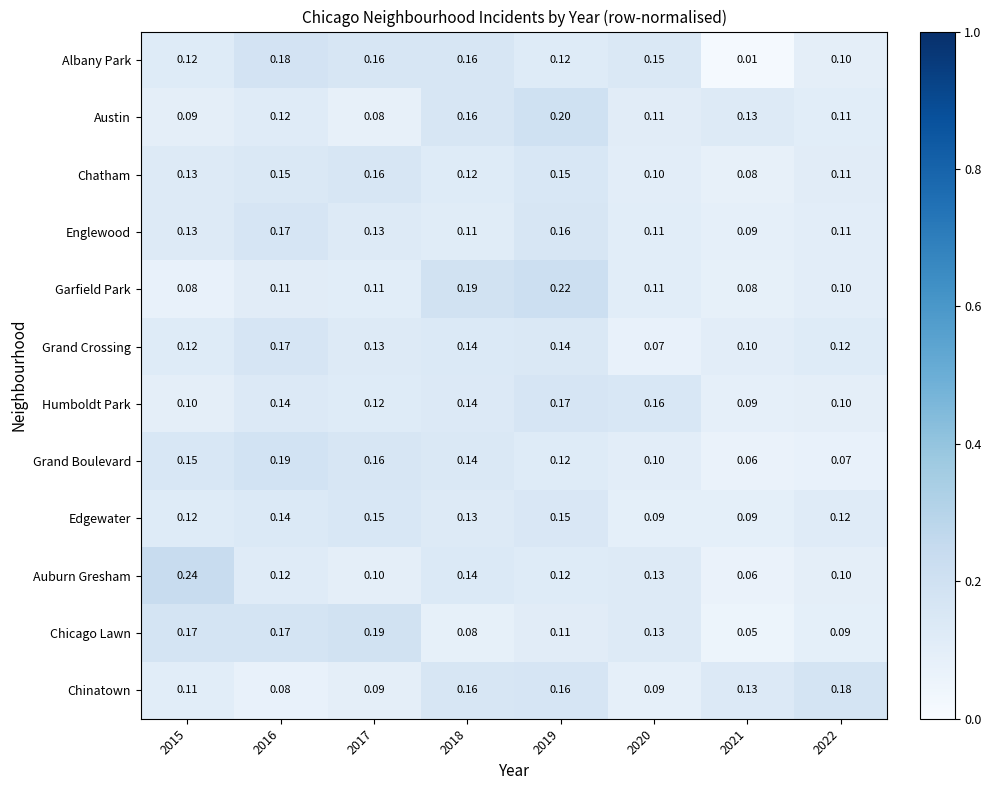

At which category is the sum across all series the highest?

2019